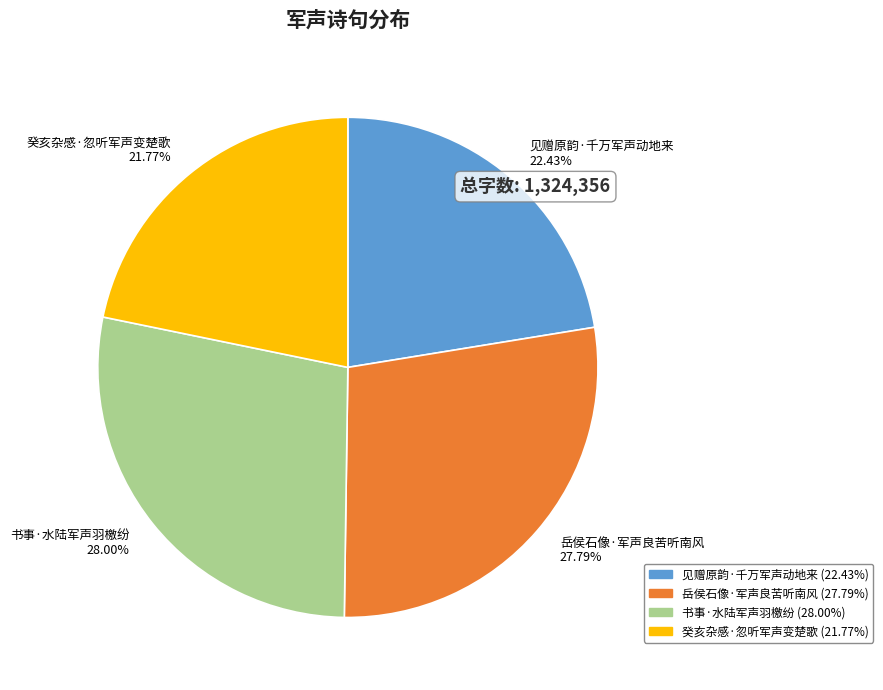

Does 见赠原韵·千万军声动地来 represent more than half of the total?

No